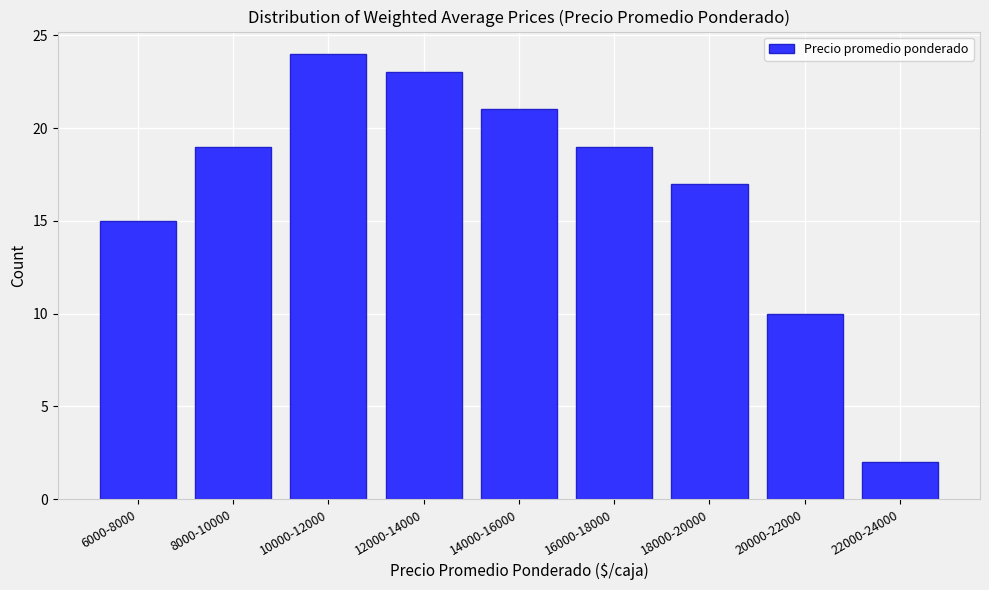

Reading left to right, what are all the values shown in this chart?

6000-8000=15	8000-10000=19	10000-12000=24	12000-14000=23	14000-16000=21	16000-18000=19	18000-20000=17	20000-22000=10	22000-24000=2